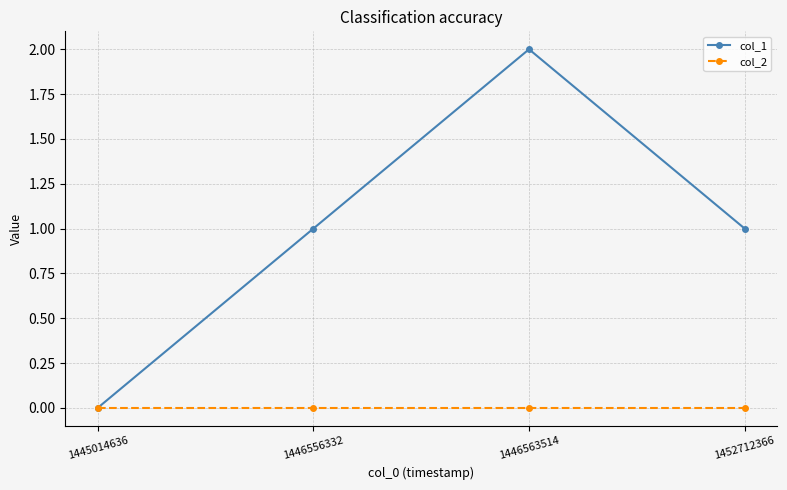

Which series changed the most between 1446556332 and 1446563514?

col_1